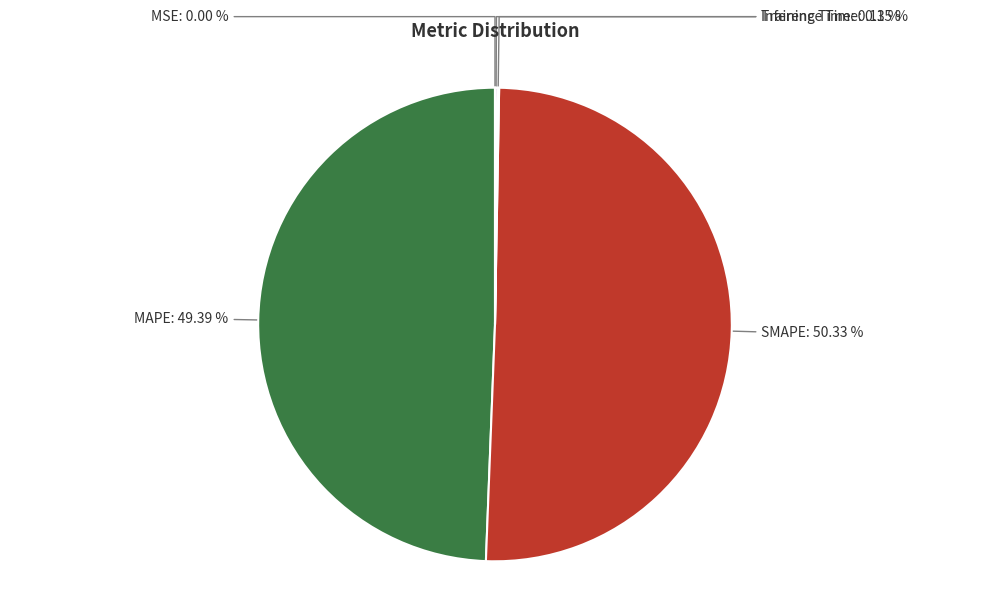

Count the number of slices in the pie.

5